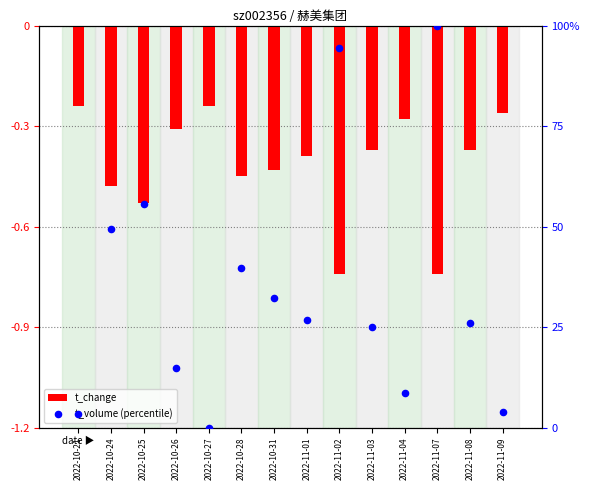

What are all the series names shown in the legend?

t_change, t_volume (percentile)